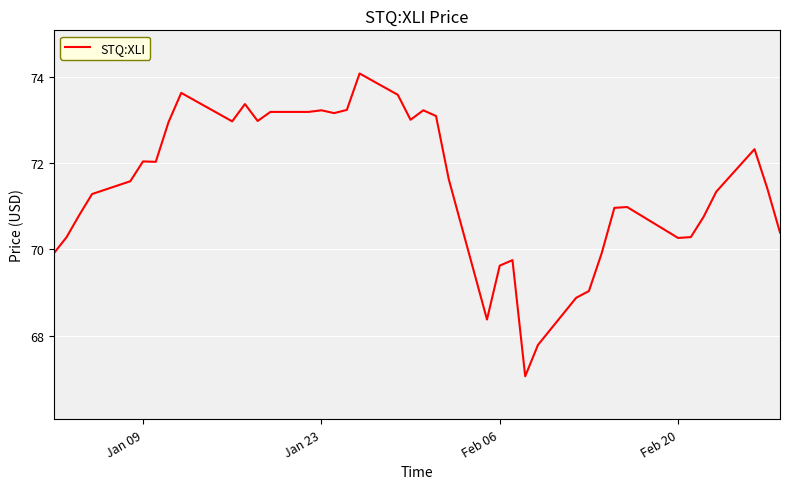

What is the minimum value shown in the chart?

67.1